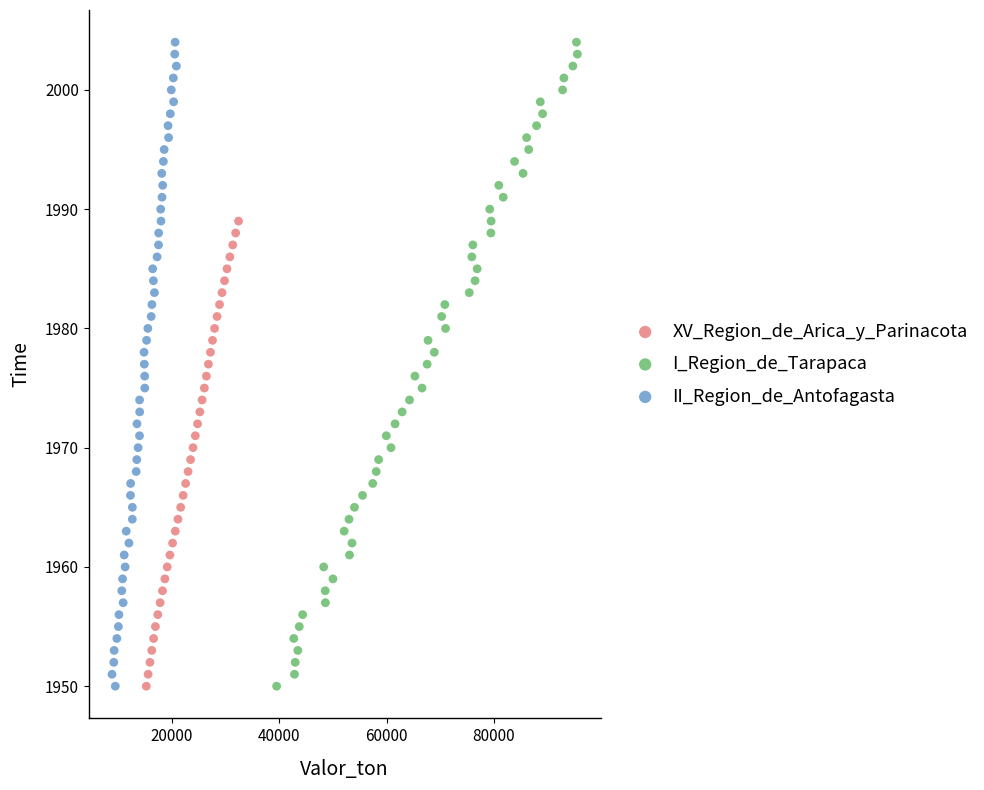

What are all the series names shown in the legend?

XV_Region_de_Arica_y_Parinacota, I_Region_de_Tarapaca, II_Region_de_Antofagasta